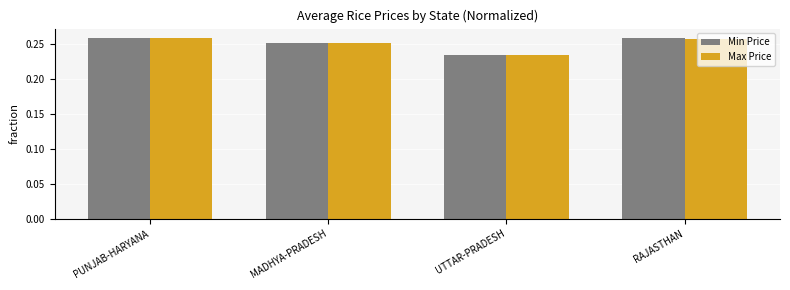

At which category does the chart reach its minimum across all series?

UTTAR-PRADESH